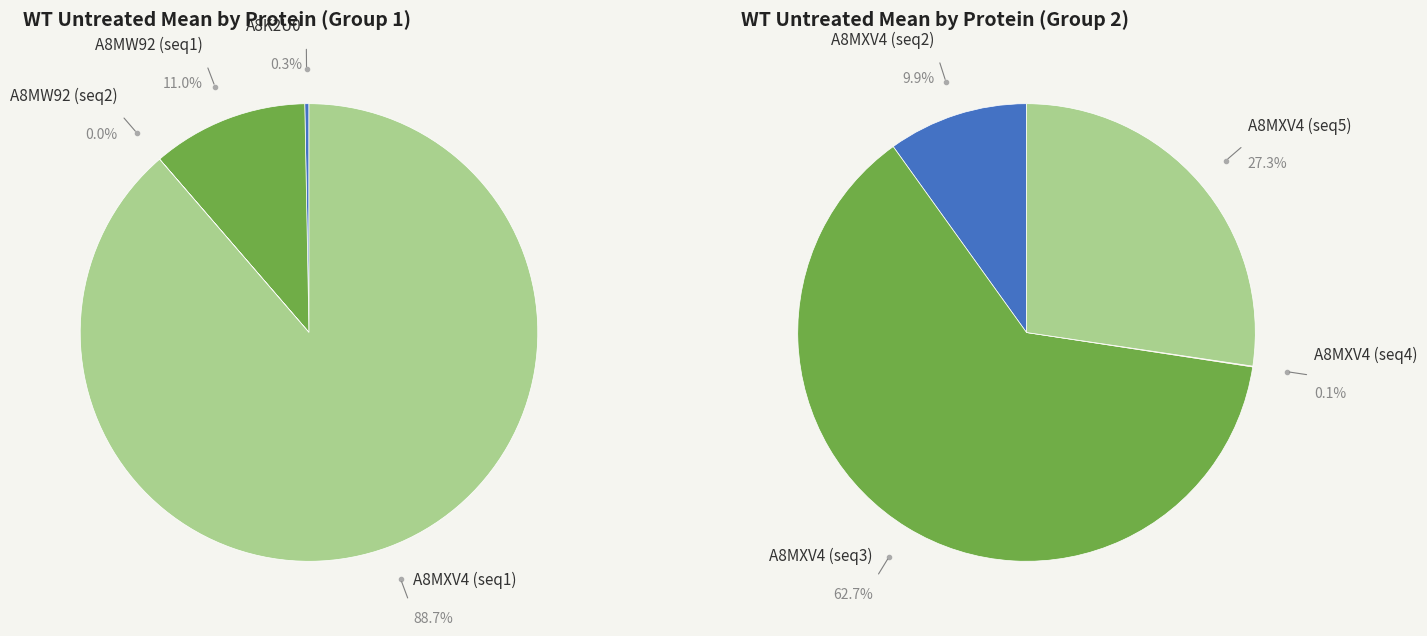

What is the spread (max minus min) of values at WT_untreated_mean?

19683.8